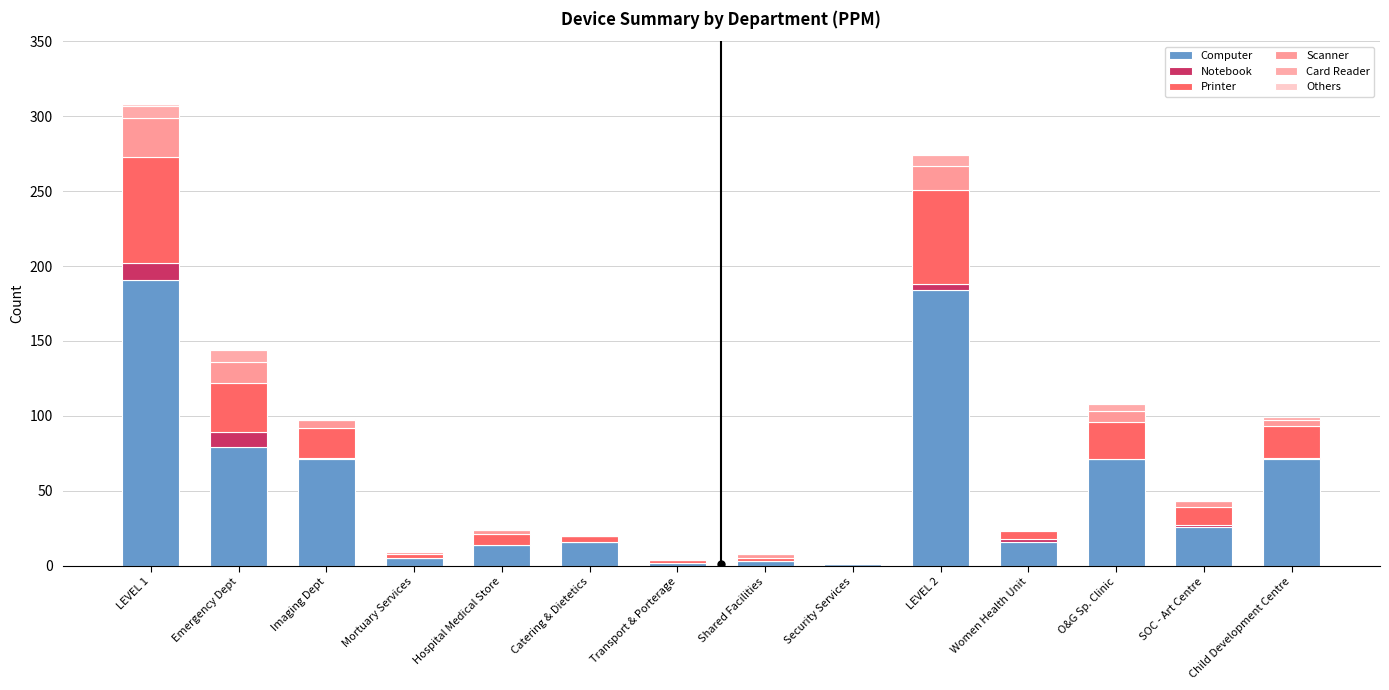

Which has a higher value, Transport & Porterage or Security Services?

Transport & Porterage